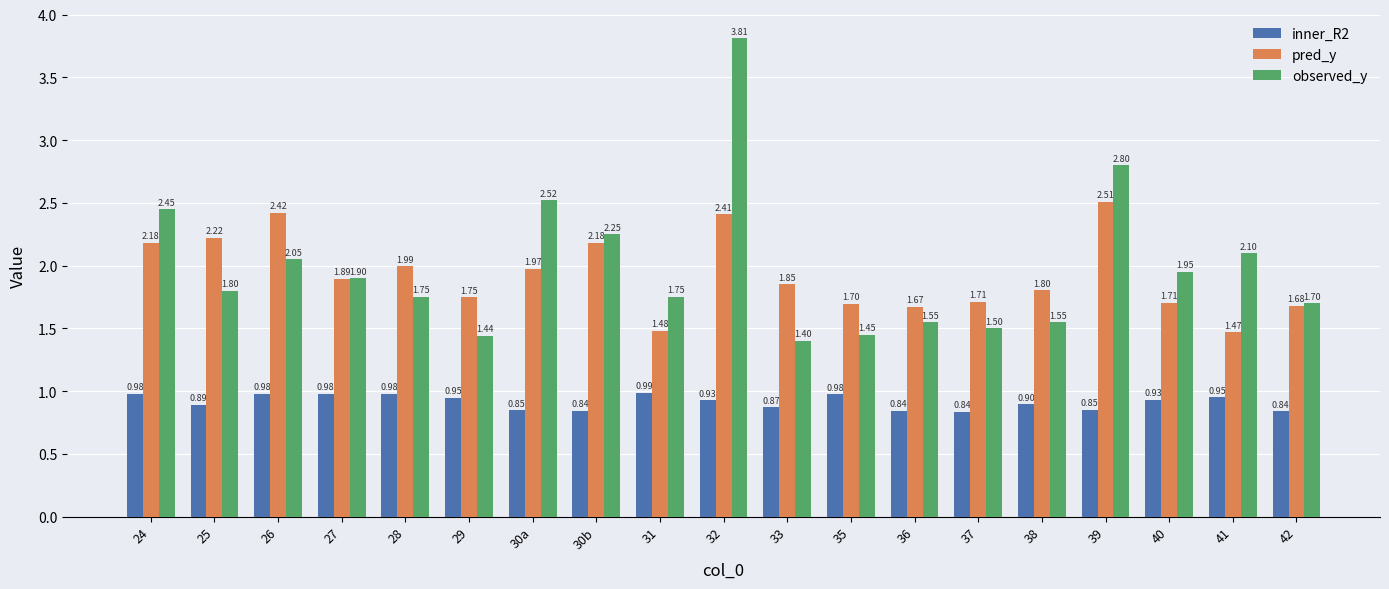

What is the difference between the highest and lowest values at 35?

0.7